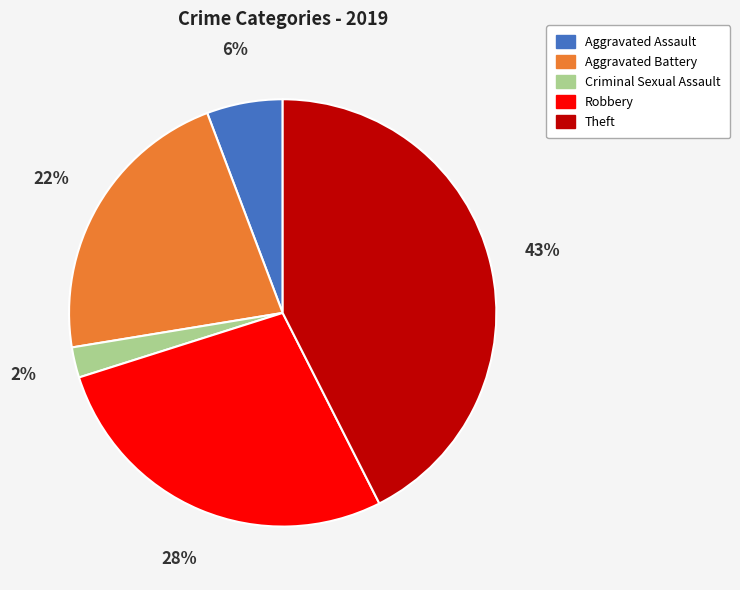

Rank the categories by value from highest to lowest.

Theft, Robbery, Aggravated Battery, Aggravated Assault, Criminal Sexual Assault